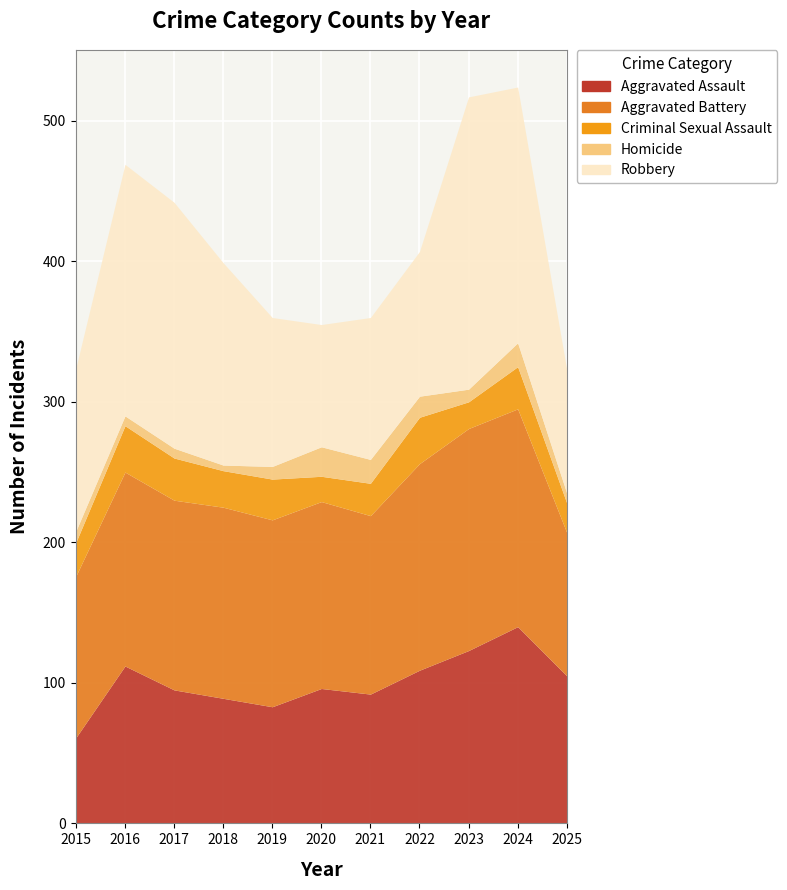

What is the average value of the Criminal Sexual Assault series?

26